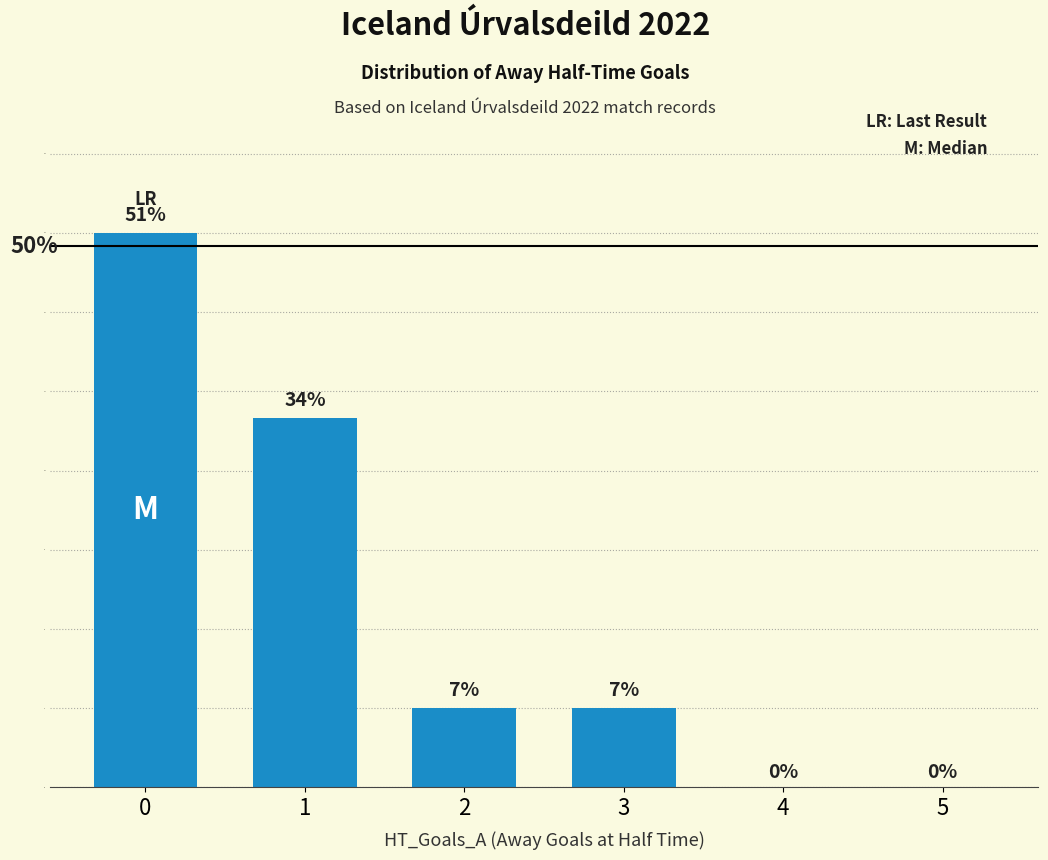

Are the bars horizontal?

No